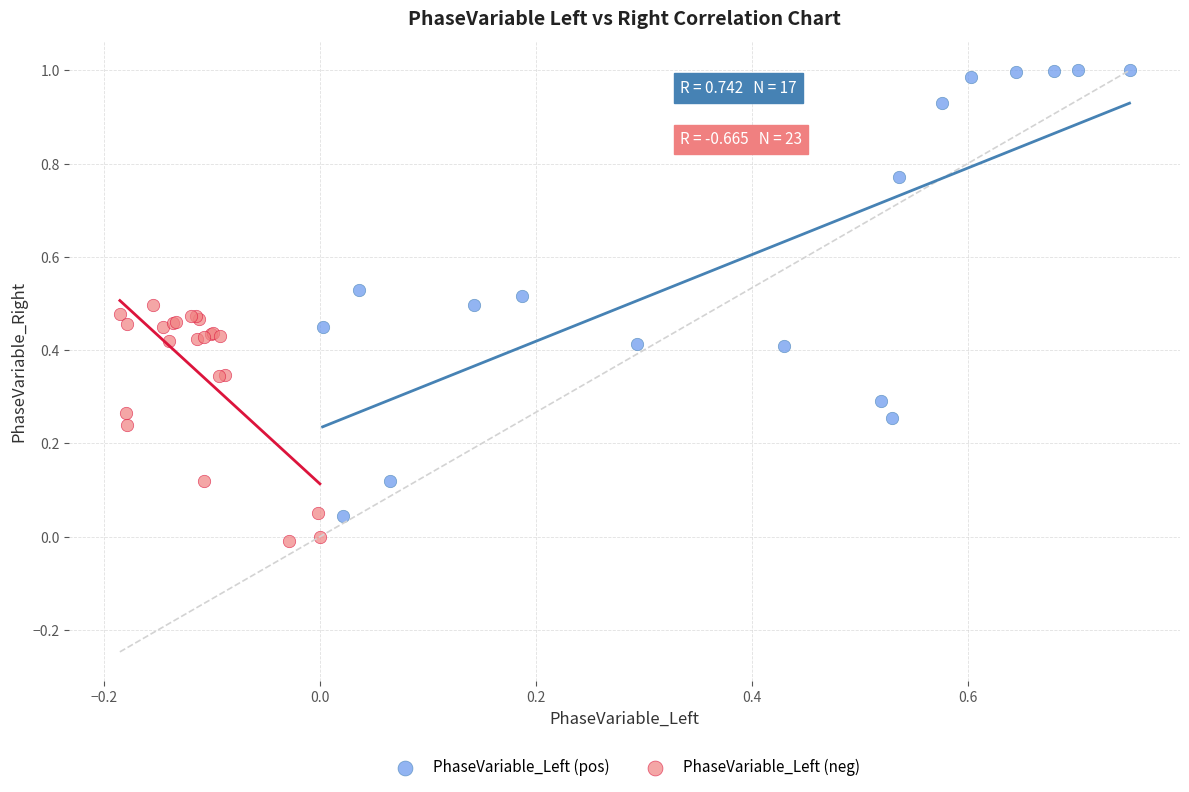

Which series has the largest Y range (max minus min)?

PhaseVariable_Left (pos)